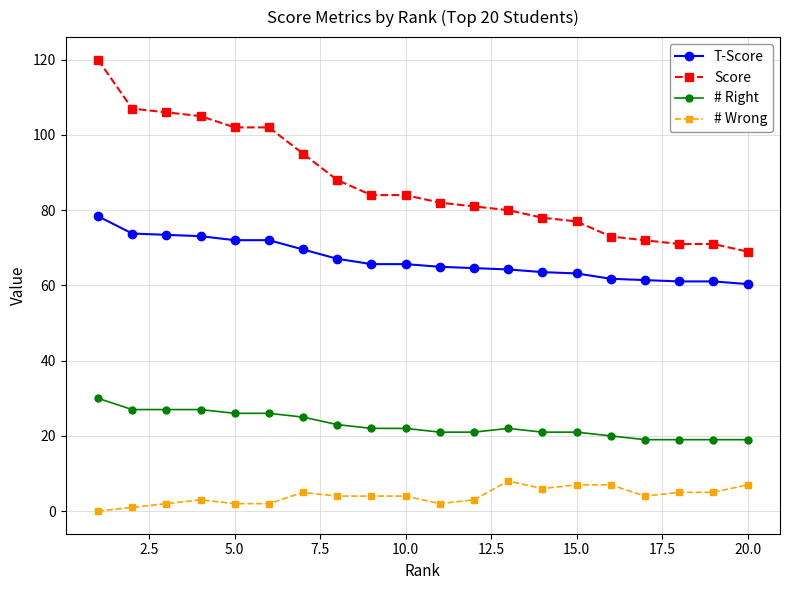

What is the sum of all Score values?

1747.0